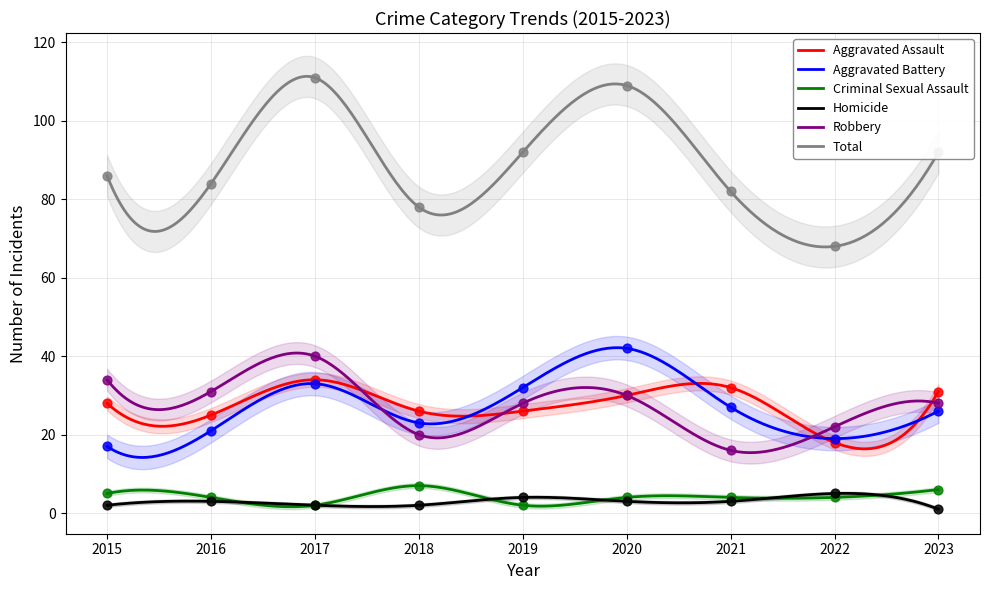

Which series has the widest spread of Y values?

Total